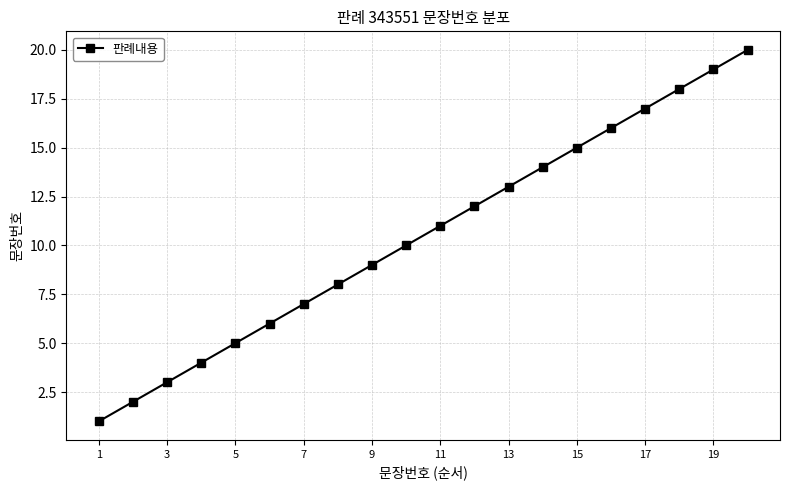

What is the difference between the maximum and second lowest values?

18